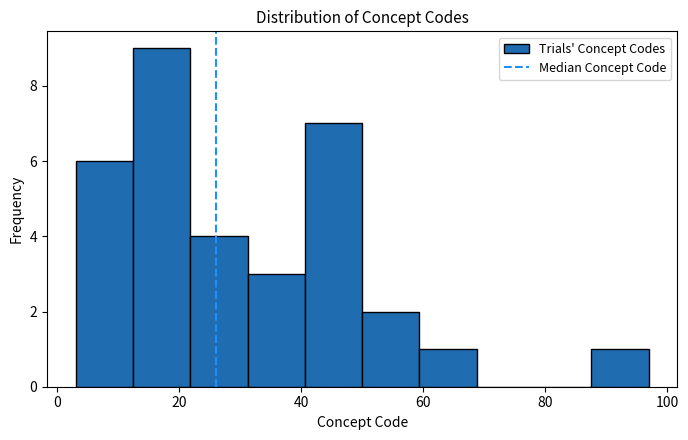

Reading left to right, list every bar in this chart as the range it spans on the x-axis followed by its height. Neither the bar edges nor the heights are printed on the chart, so give them approximately, as read against the axes.

3.0 to 12.4: 6
12.4 to 21.8: 9
21.8 to 31.2: 4
31.2 to 40.6: 3
40.6 to 50.0: 7
50.0 to 59.4: 2
59.4 to 68.8: 1
68.8 to 78.2: 0
78.2 to 87.6: 0
87.6 to 97.0: 1